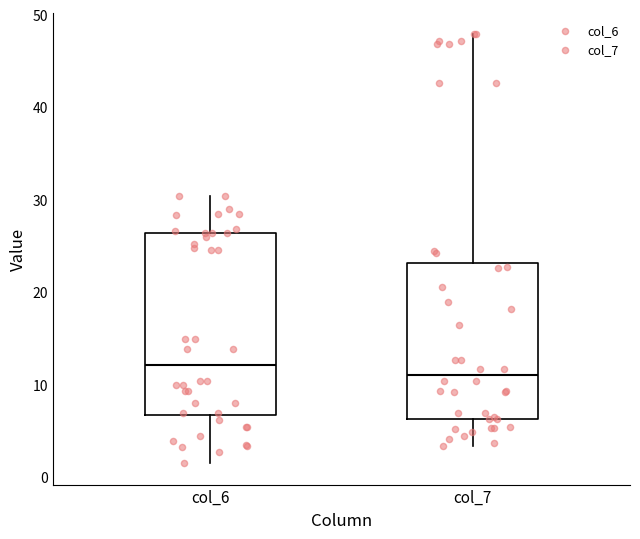

Which box has the highest median line?

col_6